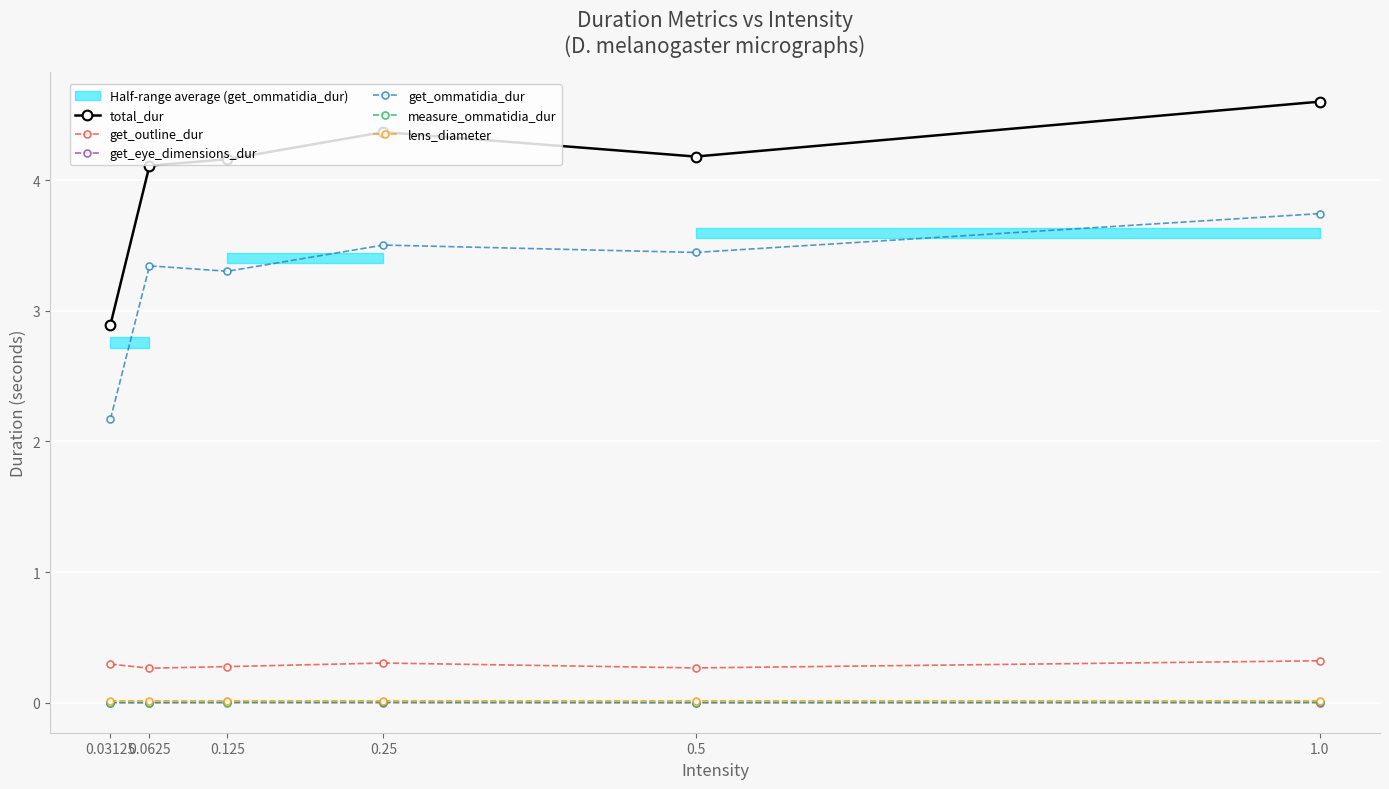

True or false: get_outline_dur and get_ommatidia_dur intersect in this chart.

False